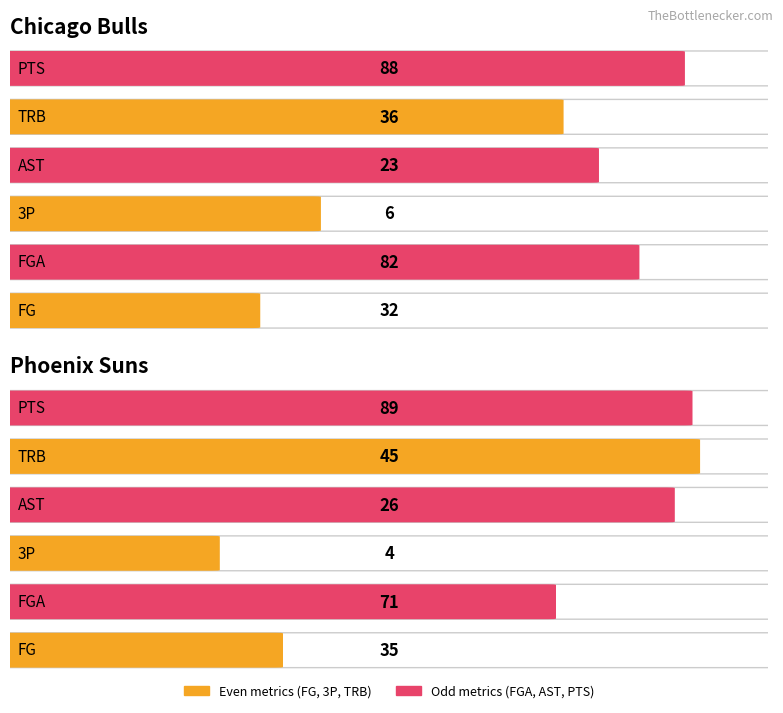

Does the chart contain any negative values?

No